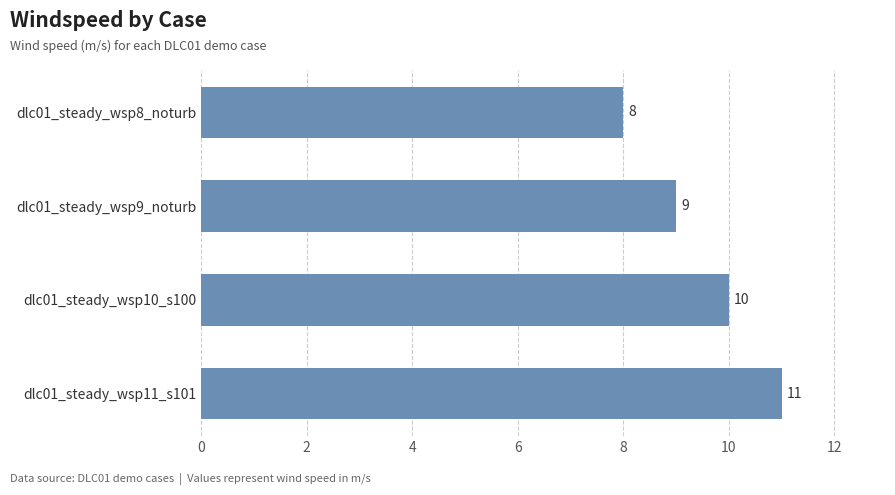

True or false: the data shows 11 at dlc01_steady_wsp11_s101.

True